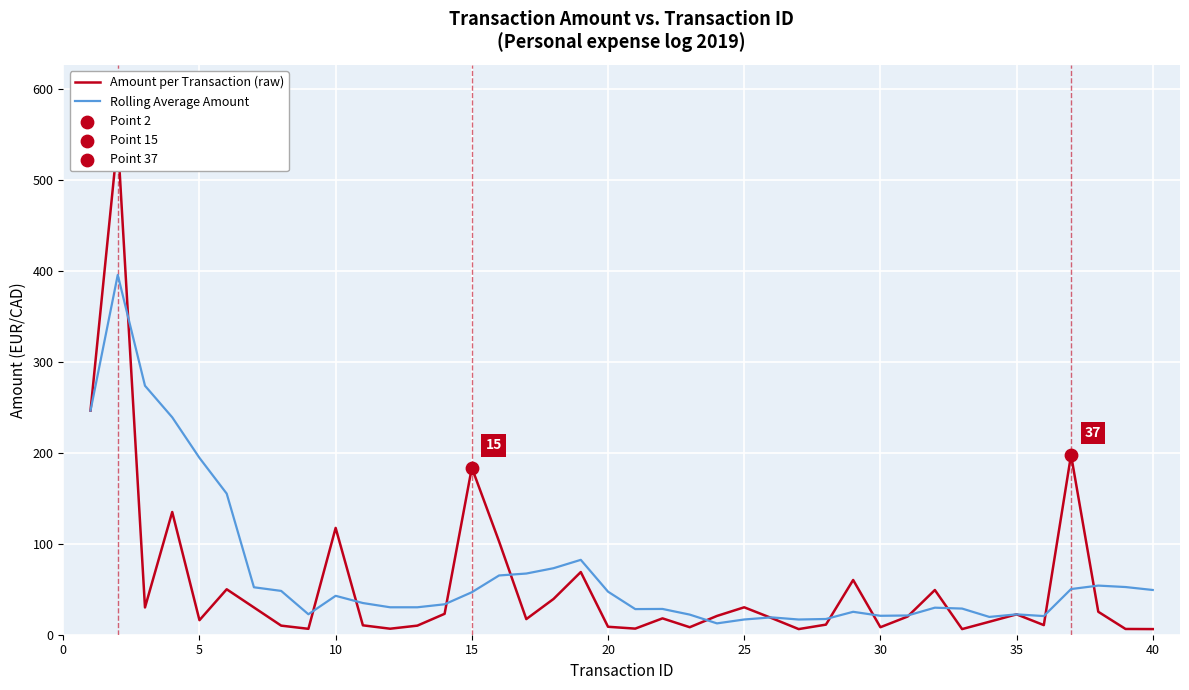

At how many categories does at least one series exceed 45?

21